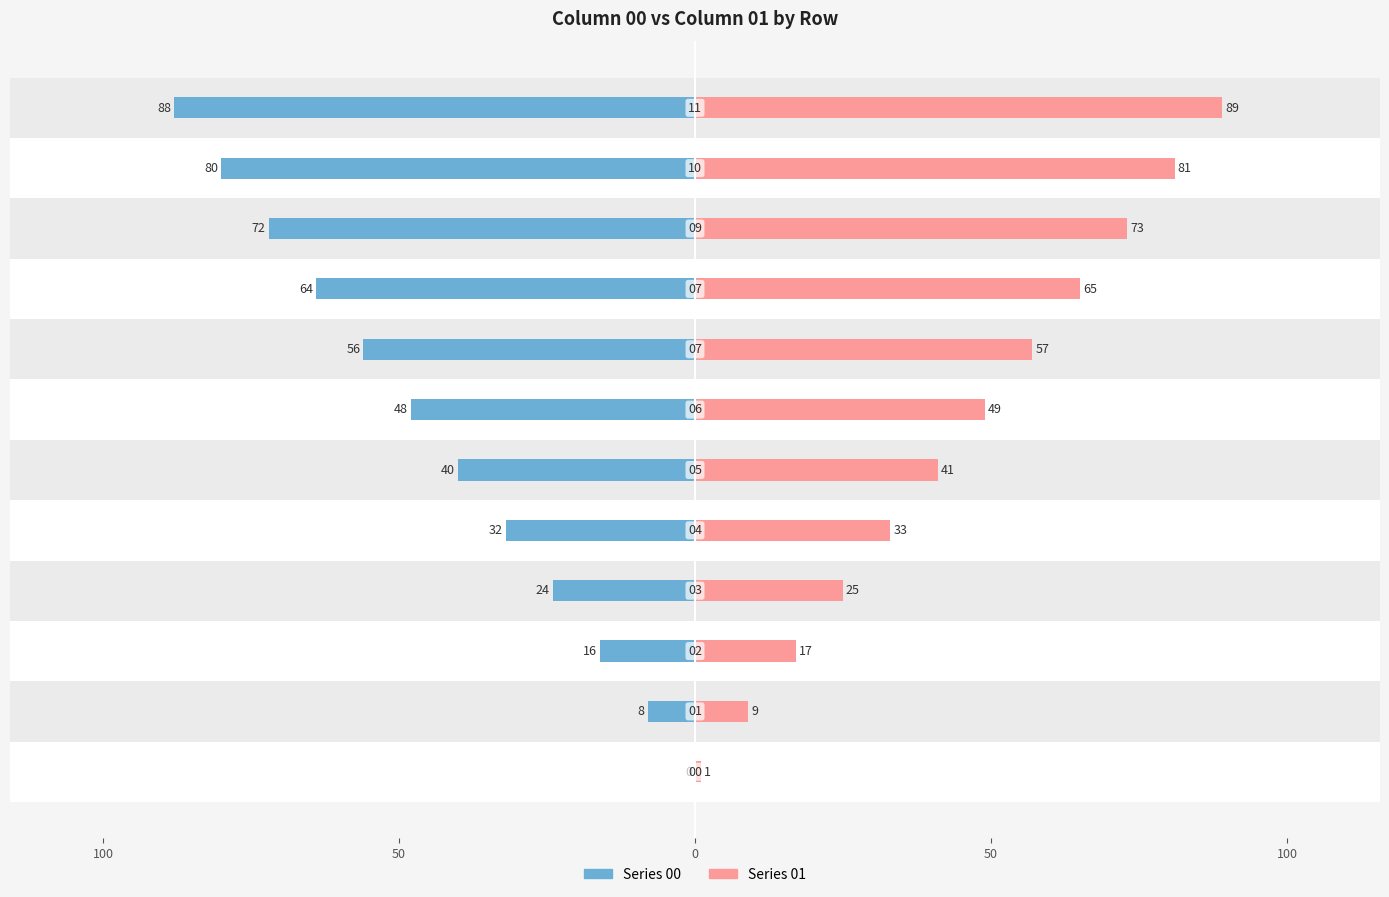

Reading left to right, transcribe all the data shown in this chart.

00: 00=0	01=-8	02=-16	03=-24	04=-32	05=-40	06=-48	07=-56	07=-64	09=-72	10=-80	11=-88
01: 00=1	01=9	02=17	03=25	04=33	05=41	06=49	07=57	07=65	09=73	10=81	11=89